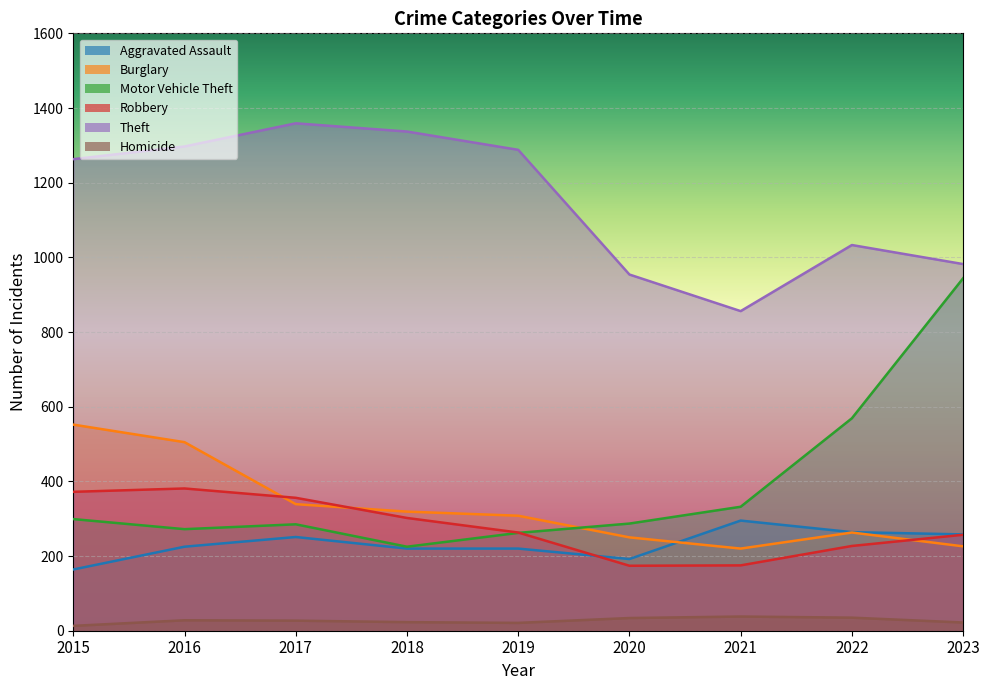

What is the difference between the Burglary values at 2022 and 2015?

289